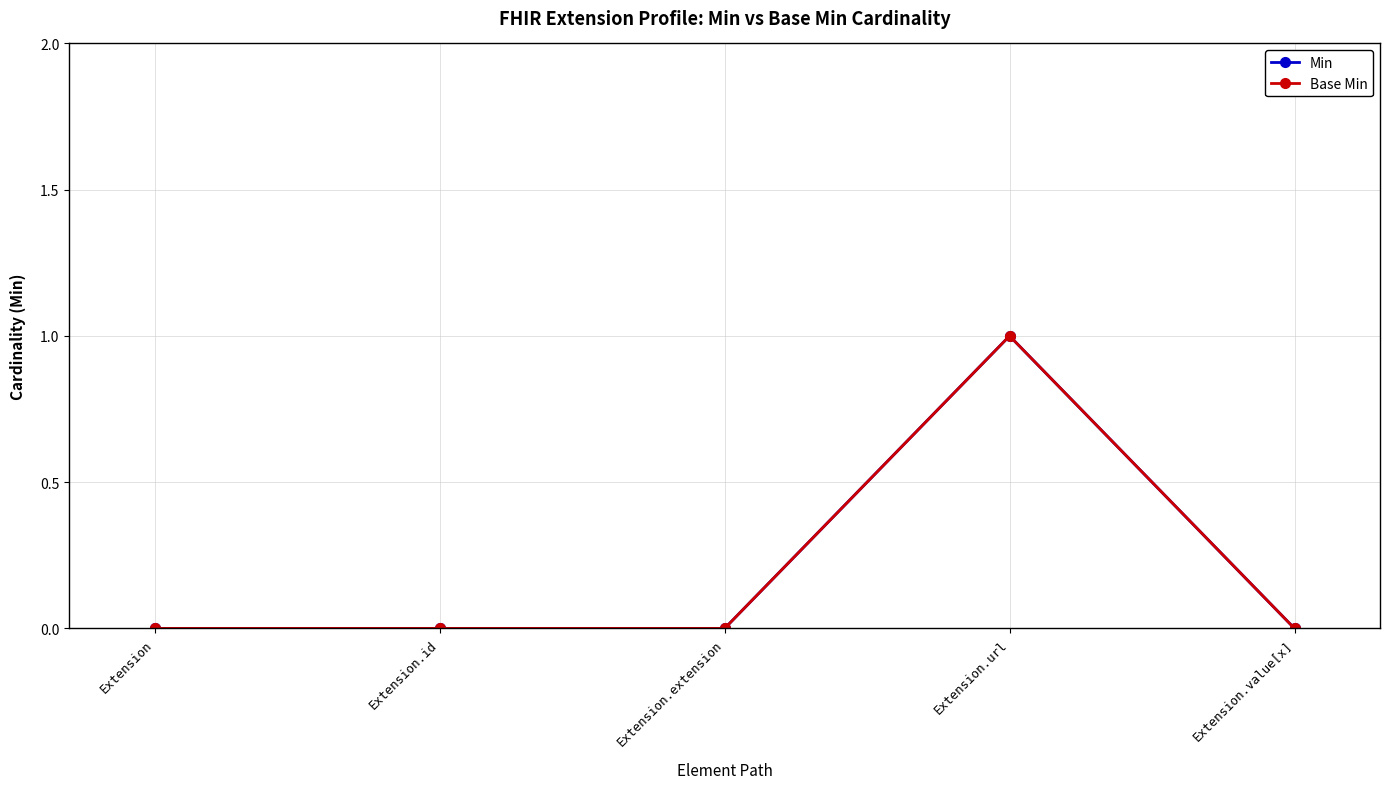

How many Min values are between 0 and 1?

5